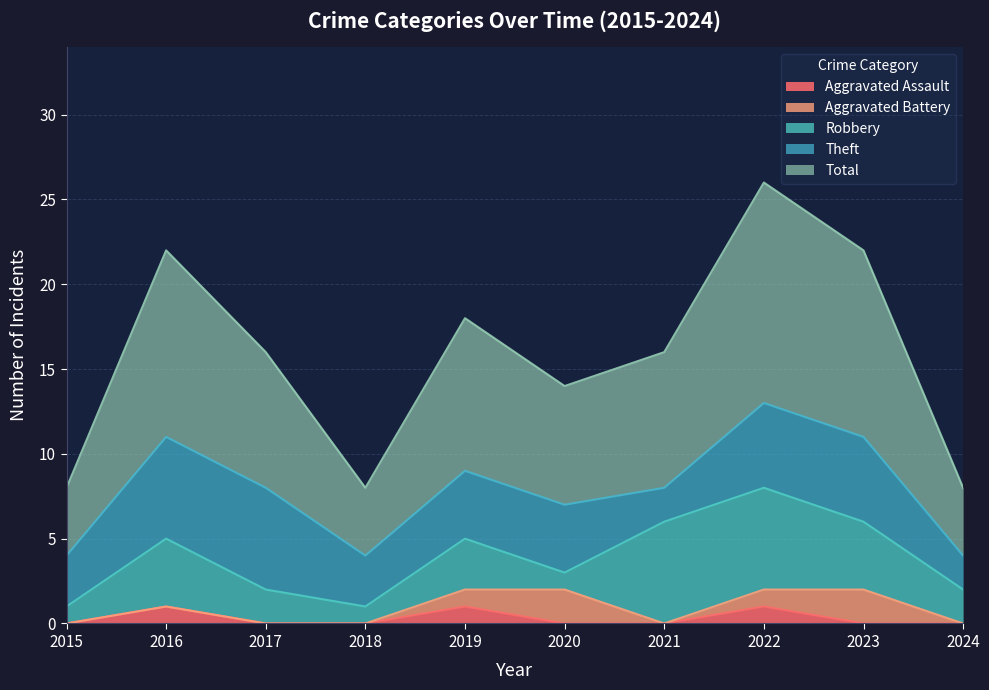

At how many categories does at least one series exceed 1?

10